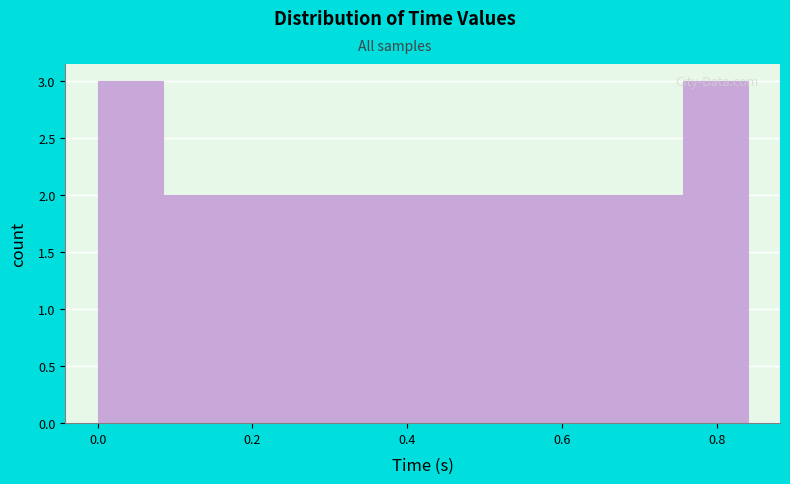

Reading left to right, list every bar in this chart as the range it spans on the x-axis followed by its height. Neither the bar edges nor the heights are printed on the chart, so give them approximately, as read against the axes.

0.000 to 0.084: 3
0.084 to 0.168: 2
0.168 to 0.252: 2
0.252 to 0.336: 2
0.336 to 0.420: 2
0.420 to 0.504: 2
0.504 to 0.588: 2
0.588 to 0.672: 2
0.672 to 0.756: 2
0.756 to 0.840: 3